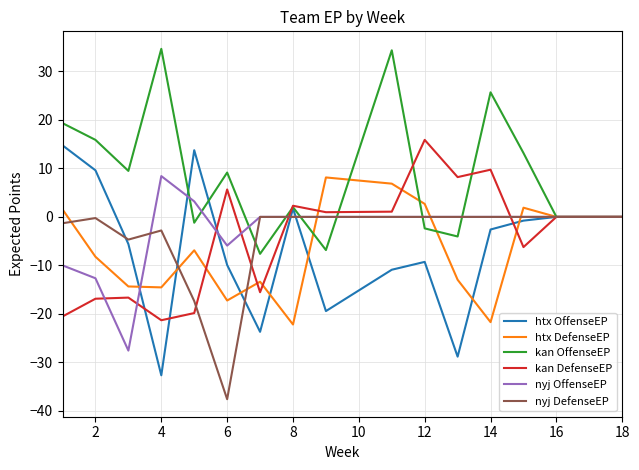

What is the lowest value of the kan DefenseEP series?

-21.3